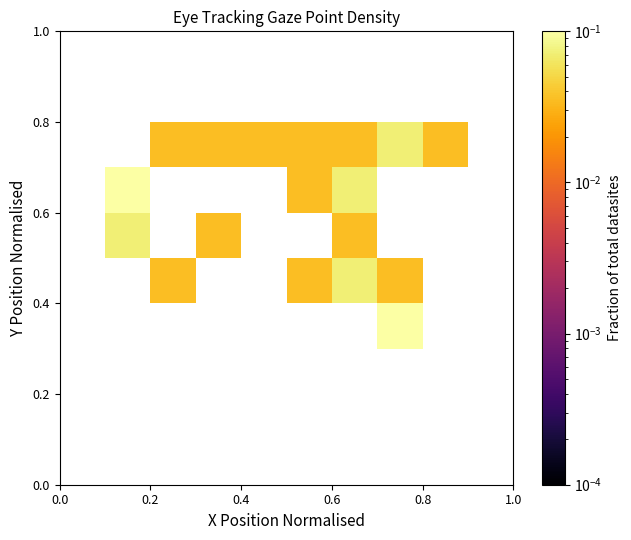

How many distinct data groups are displayed?

10